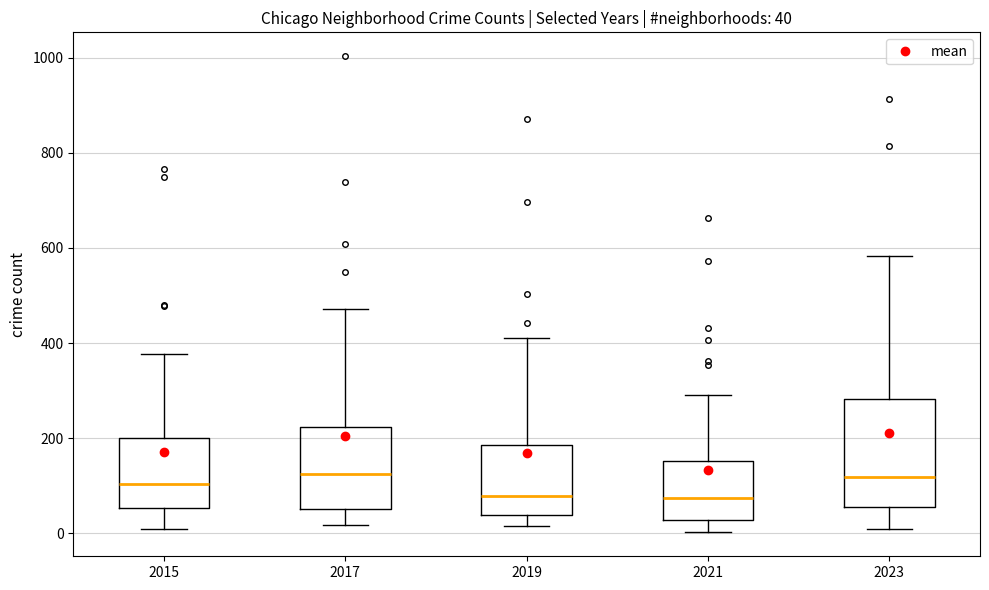

Comparing the boxes themselves (not the whiskers), which one is the tallest?

2023